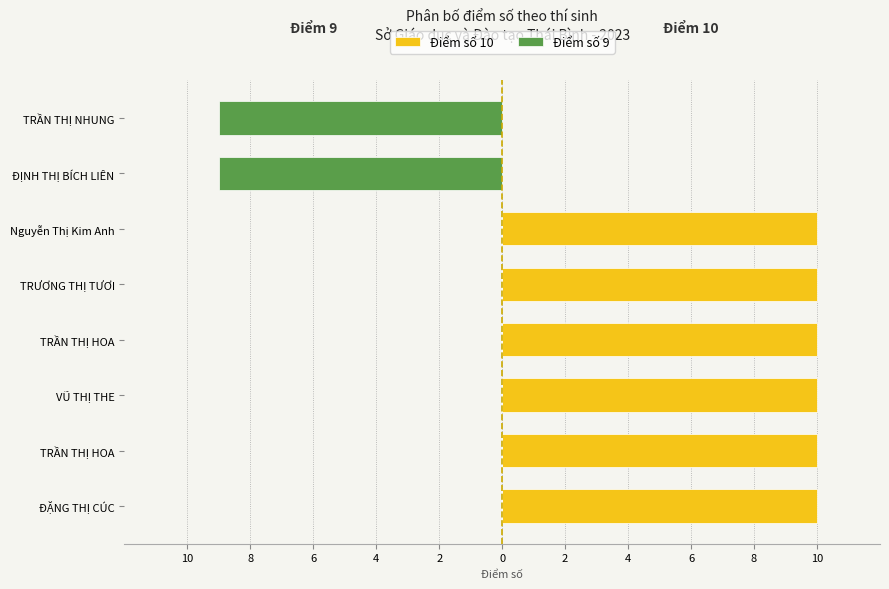

What is the minimum value shown in the chart?

-9